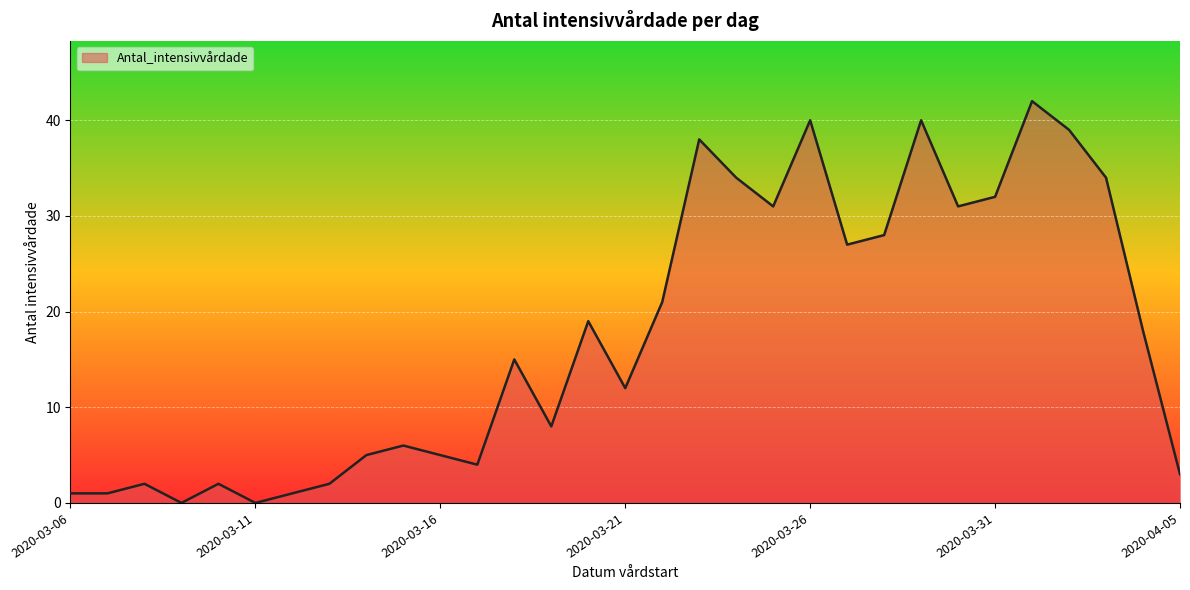

Reading right to left, what are all the values shown in this chart?

3	18	34	39	42	32	31	40	28	27	40	31	34	38	21	12	19	8	15	4	5	6	5	2	1	0	2	0	2	1	1